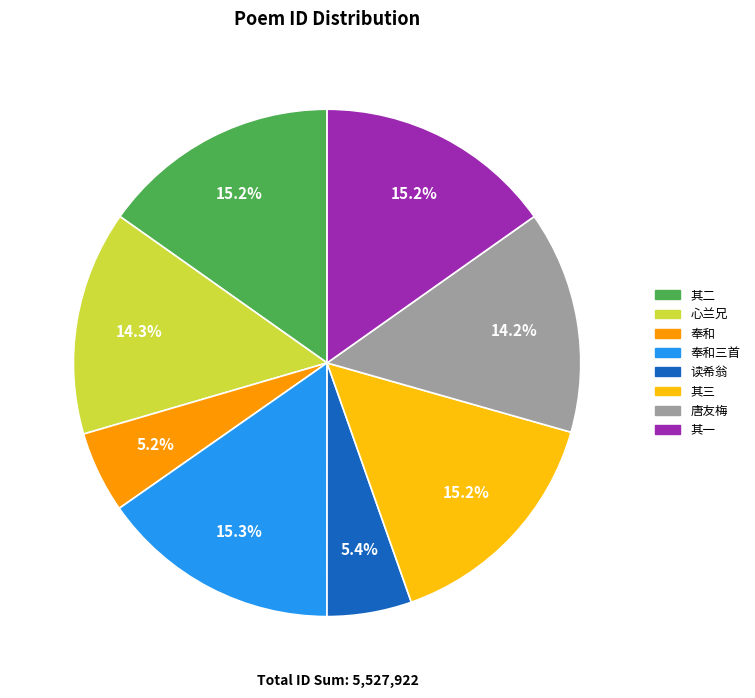

Does any single category account for the majority?

No